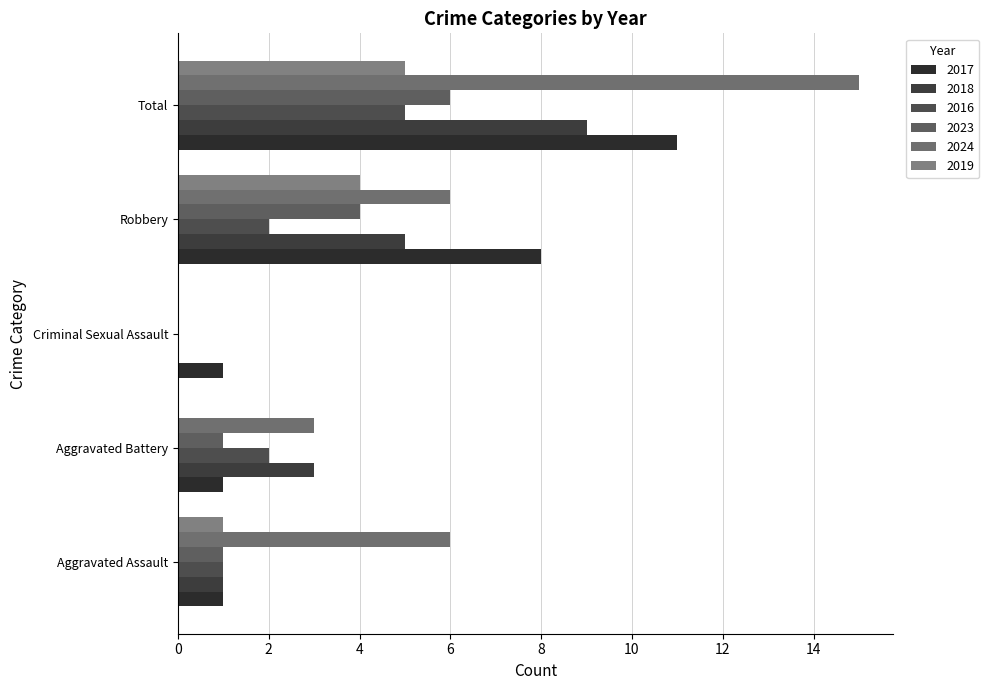

At how many categories does at least one series exceed 4?

3